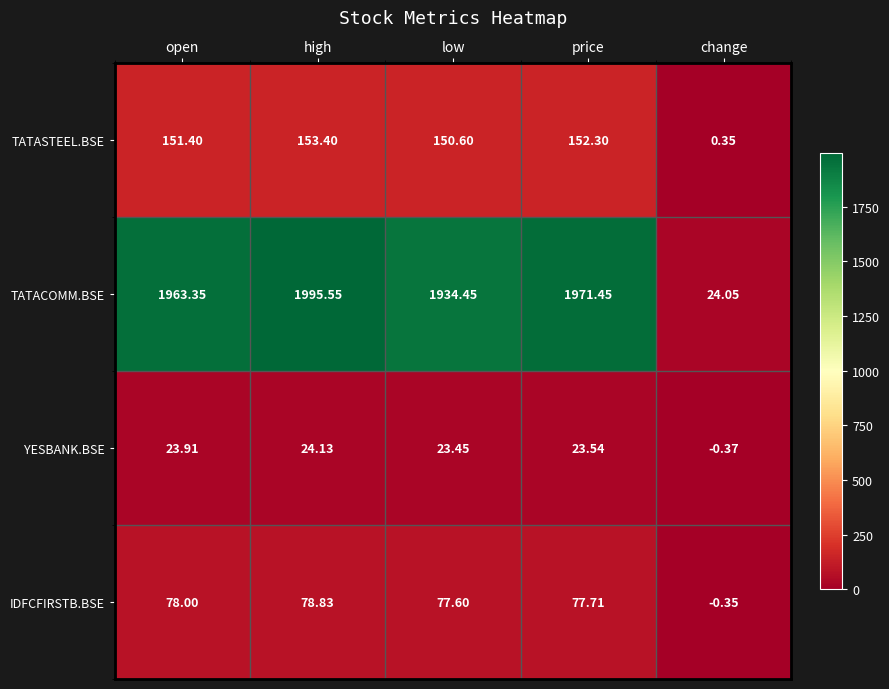

Where does the YESBANK.BSE series first go above 23?

open